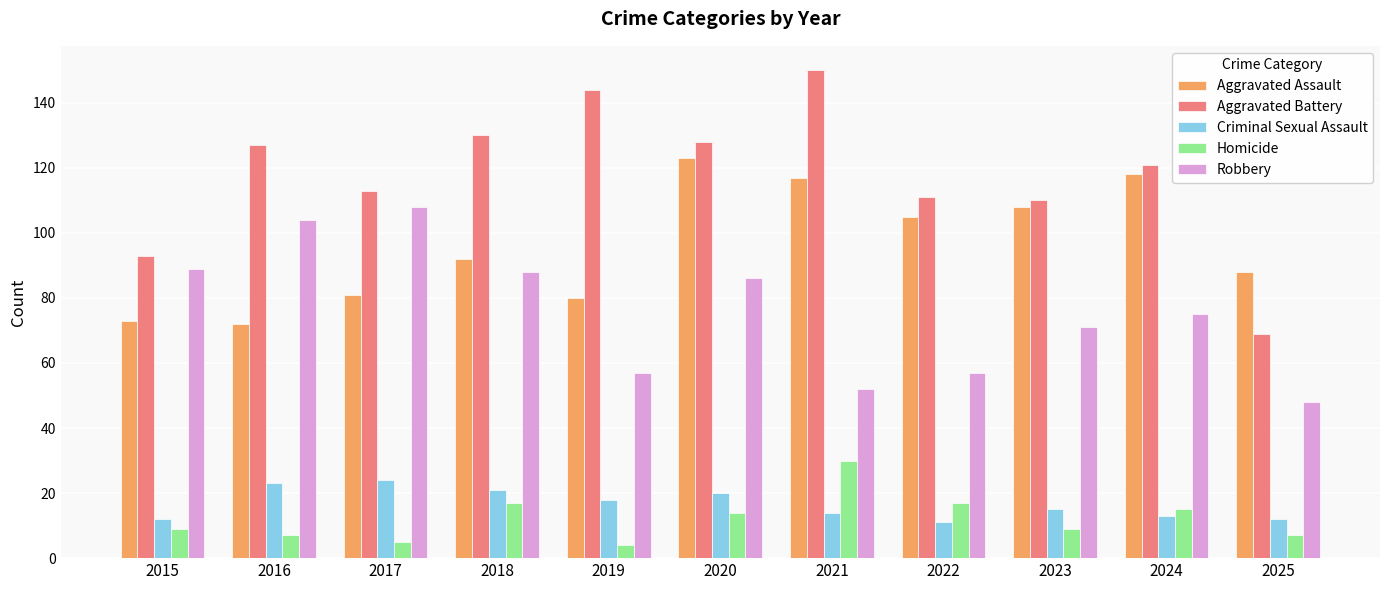

What is the sum of the Homicide values at 2016 and 2024?

22